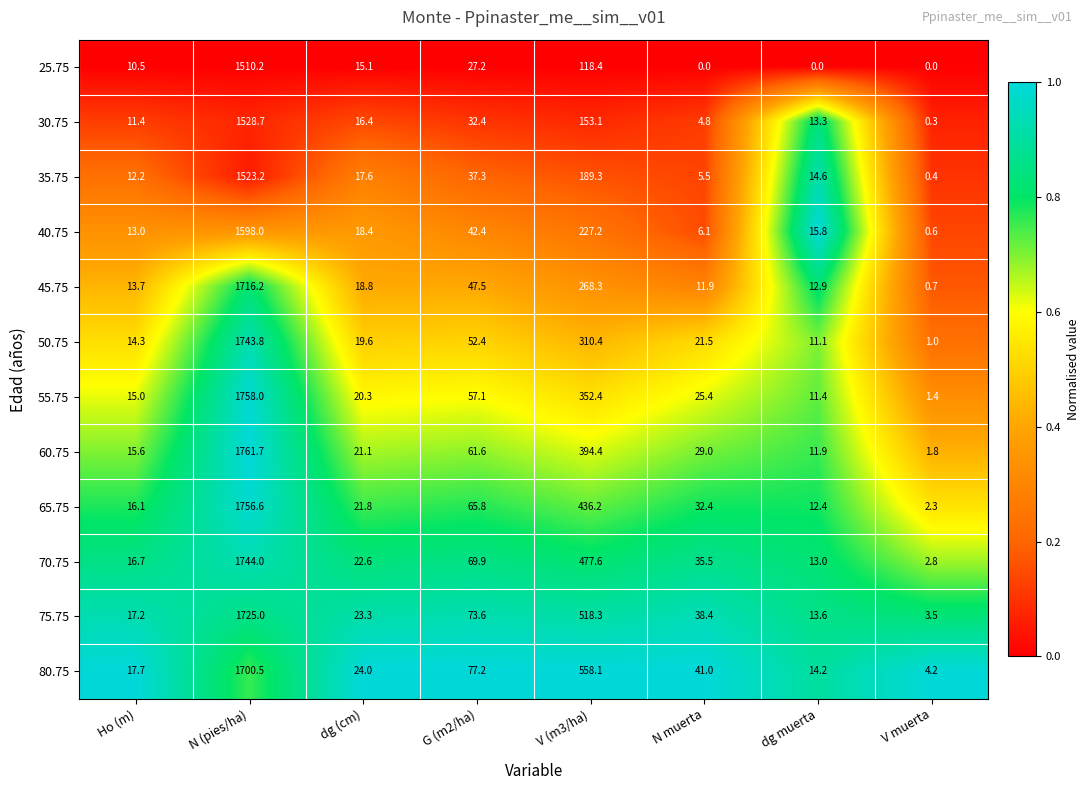

At how many categories does at least one series exceed 0?

8